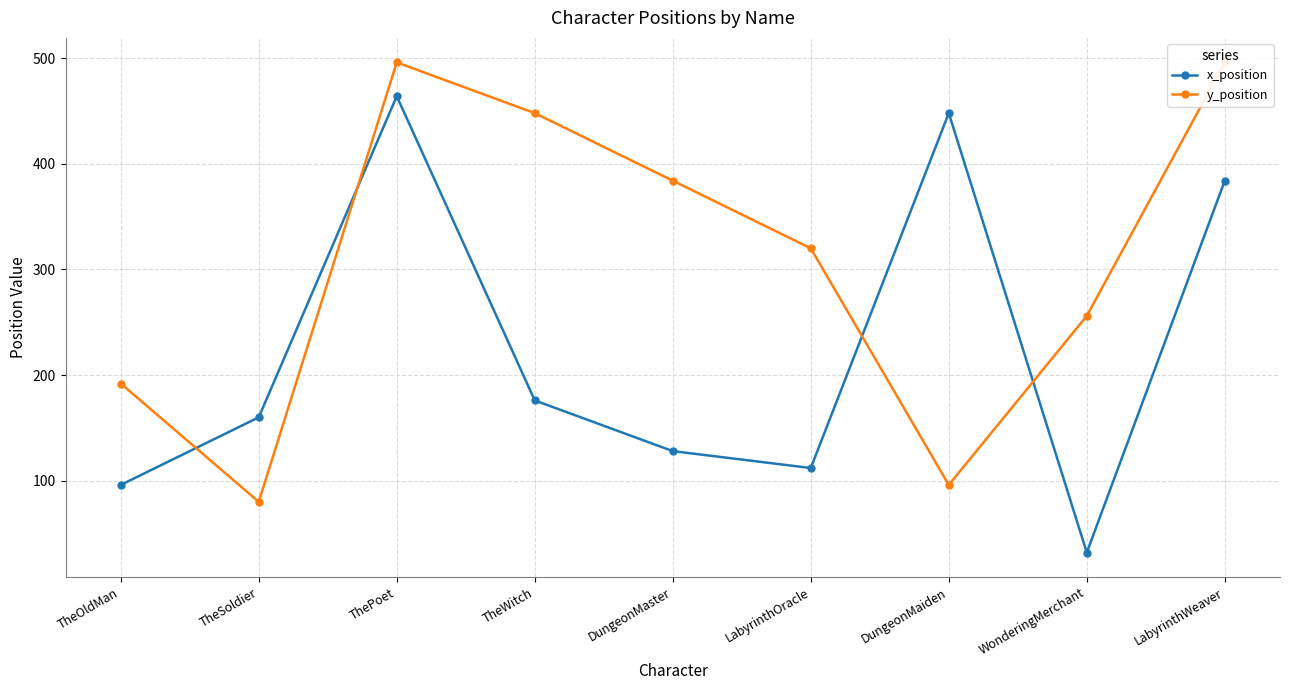

What is the total value across all series at LabyrinthWeaver?

880